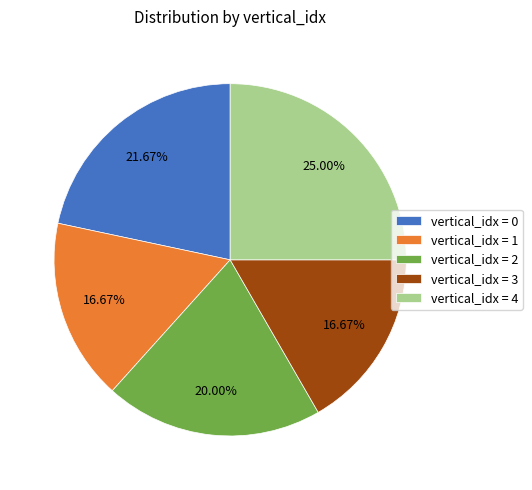

Between vertical_idx = 2 and vertical_idx = 1, which is larger?

vertical_idx = 2